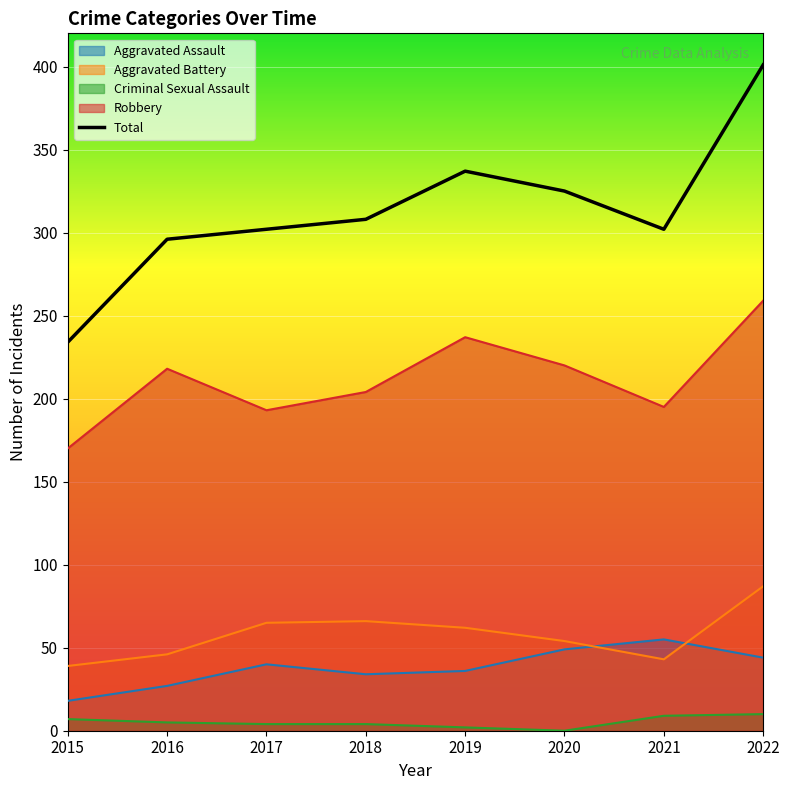

True or false: Aggravated Assault and Criminal Sexual Assault intersect in this chart.

False